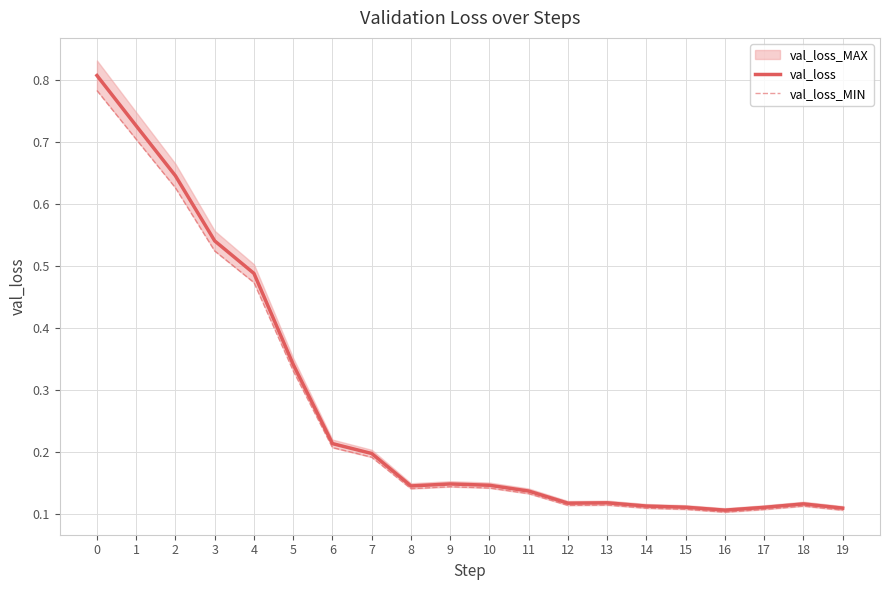

True or false: val_loss_MIN and val_loss intersect in this chart.

False